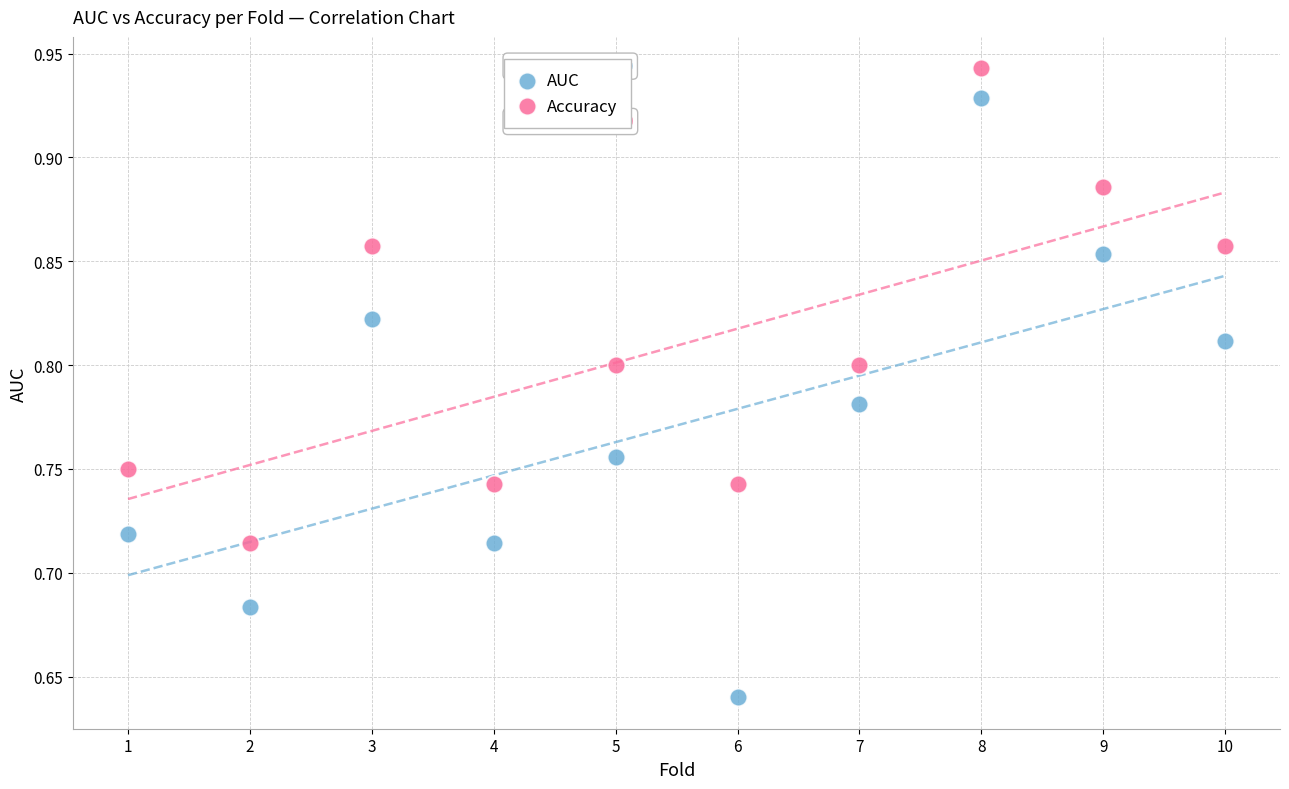

Which series reaches the minimum Y coordinate?

AUC